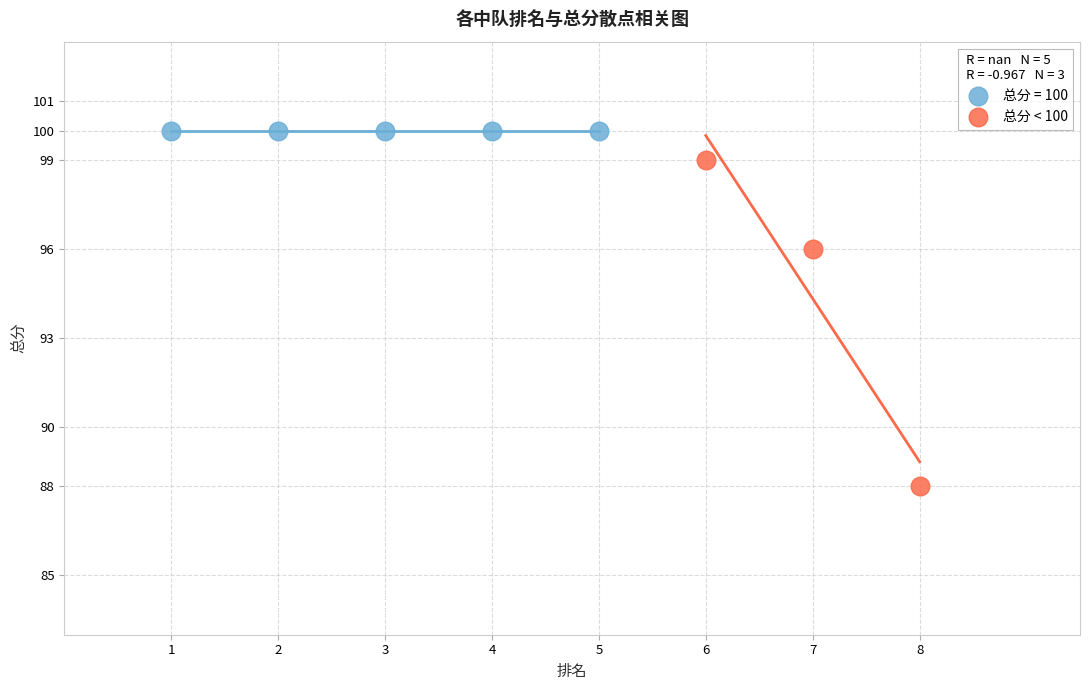

Which series contains the highest Y value?

总分 = 100